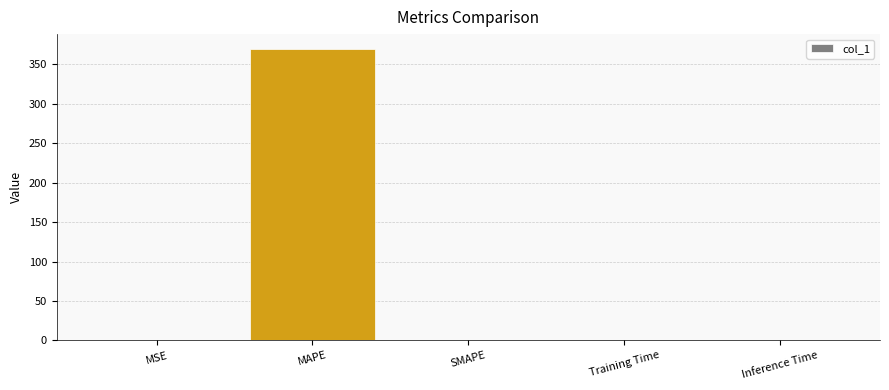

True or false: the data shows 369.7 at MAPE.

True